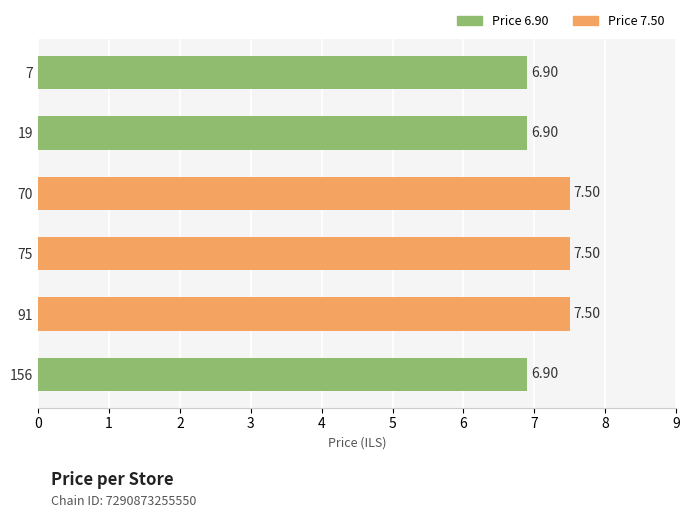

What is the sum of the values at 7 and 91?

14.4